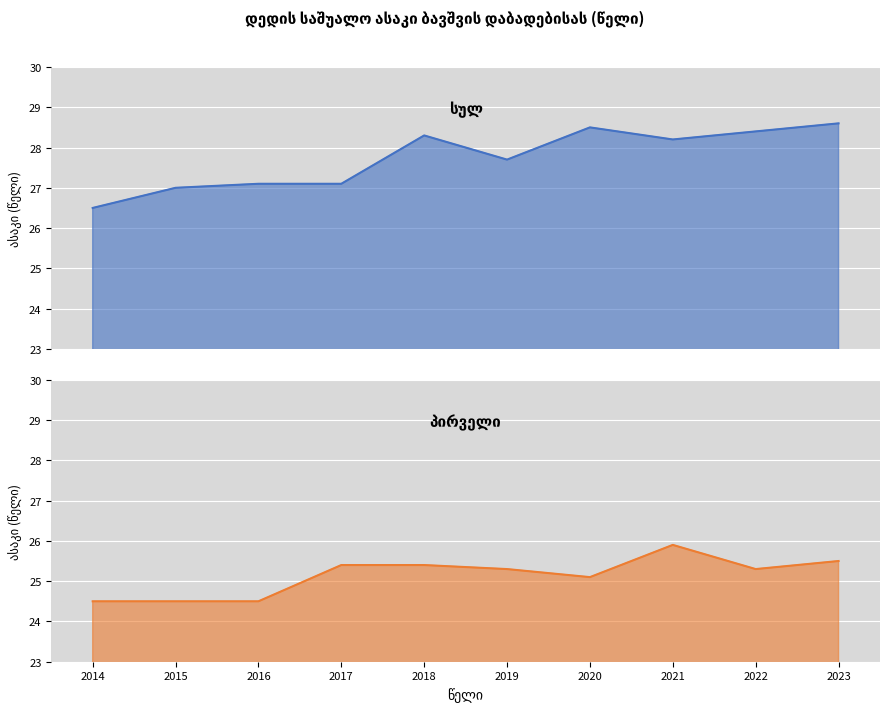

What is the minimum value shown in the chart?

24.5